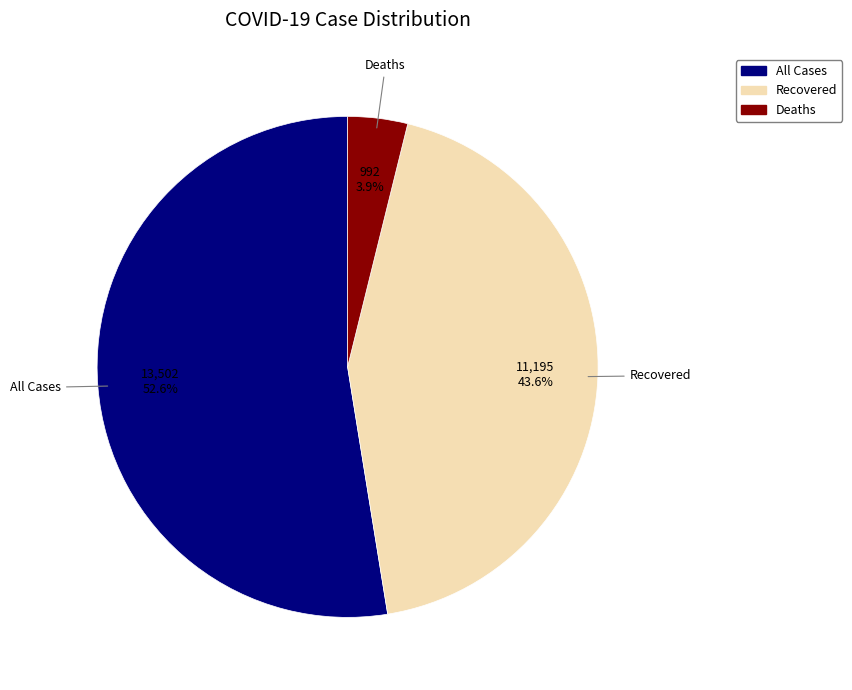

Rank the categories by value from lowest to highest.

Deaths, Recovered, All Cases